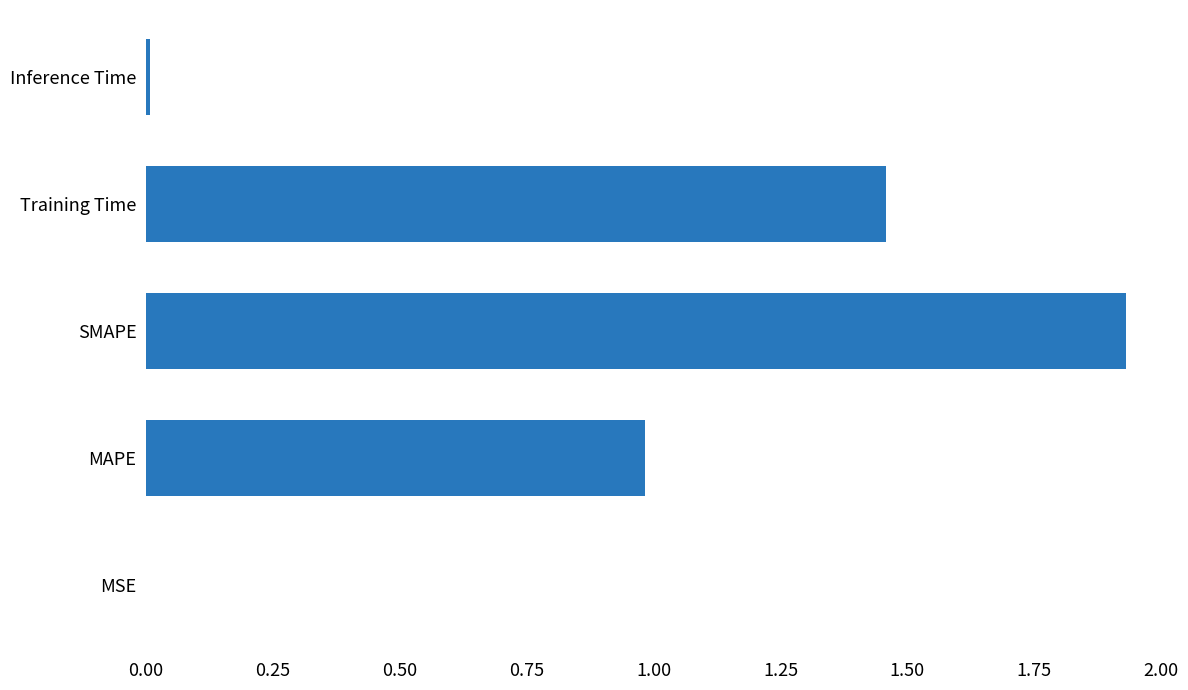

True or false: the data shows 2.2 at Training Time.

False